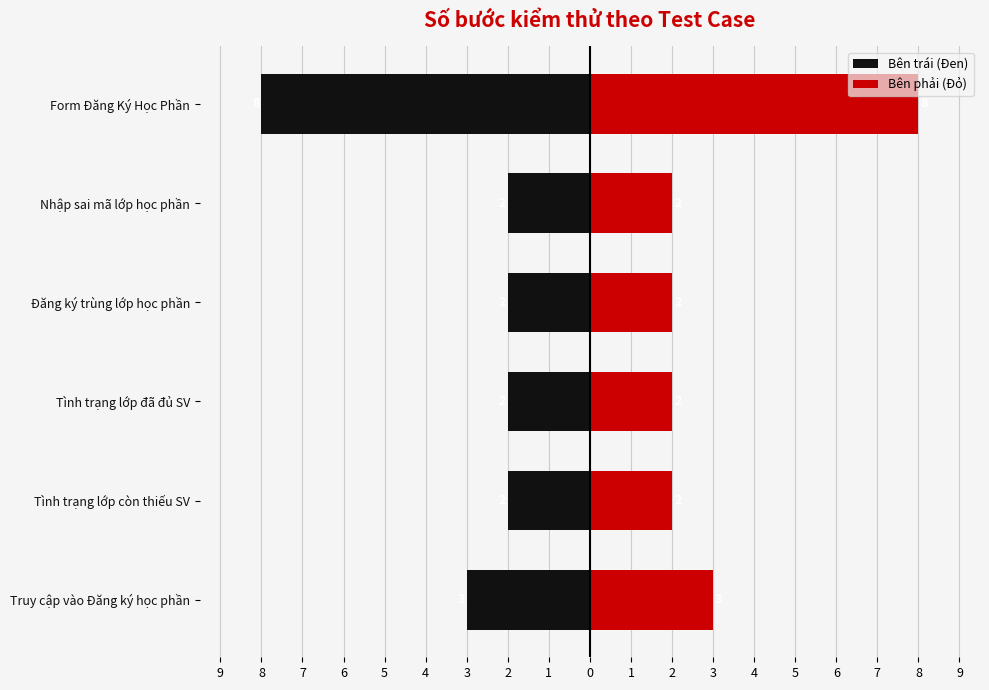

Rank the series by their maximum value, from lowest to highest.

Bên trái (Đen), Bên phải (Đỏ)